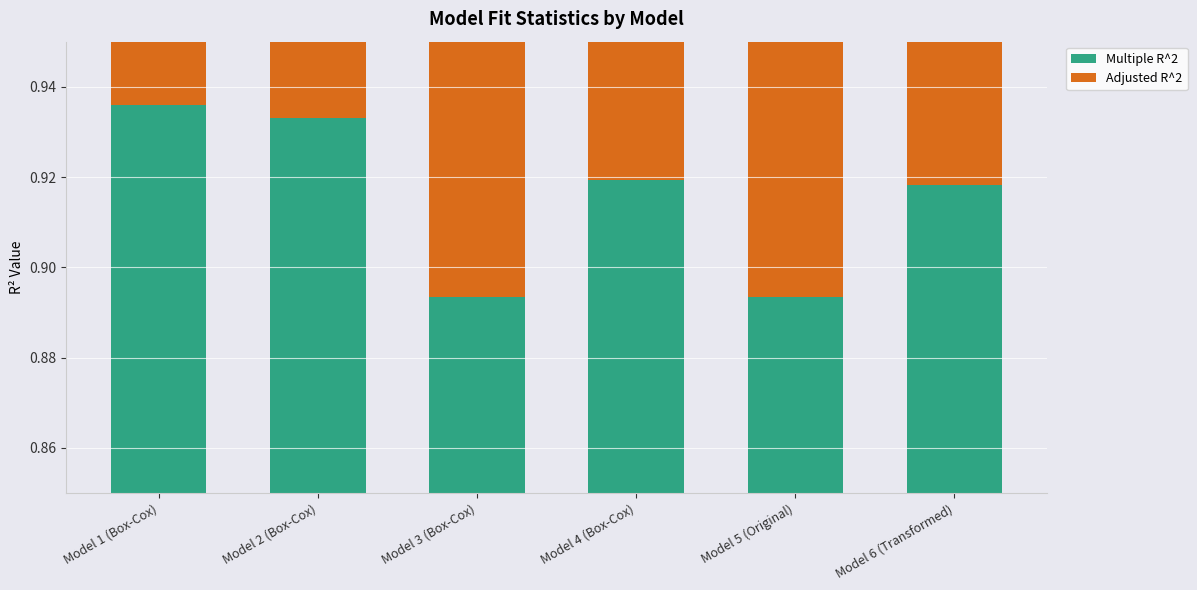

Is it true that Adjusted R^2 equals 1.4 at Model 5 (Original)?

False